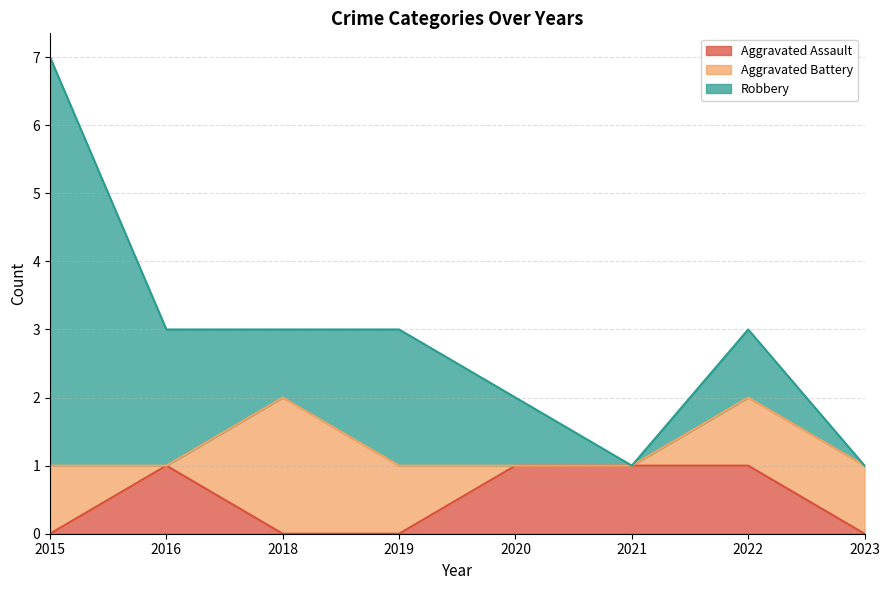

Which series has the widest spread of values?

Robbery